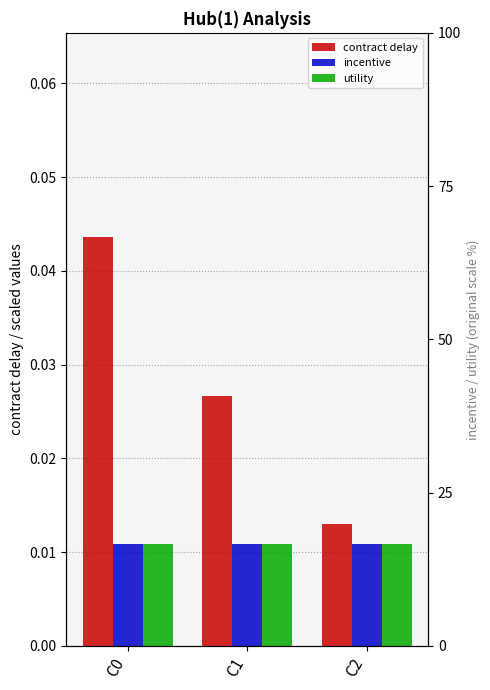

At which label does incentive reach its minimum?

C0